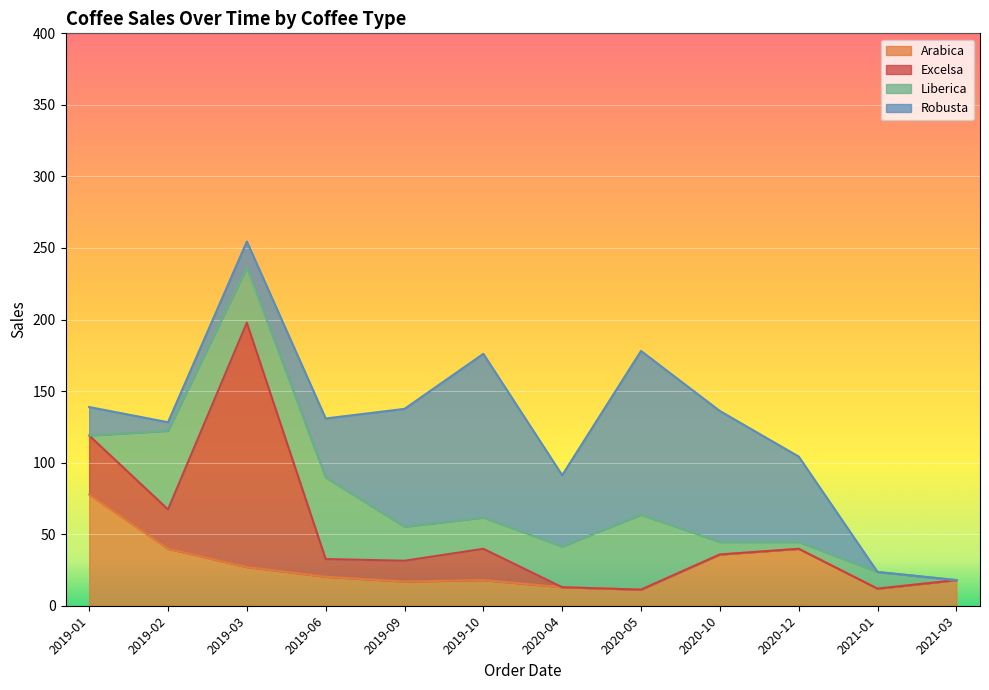

What is the maximum value for Arabica?

77.7